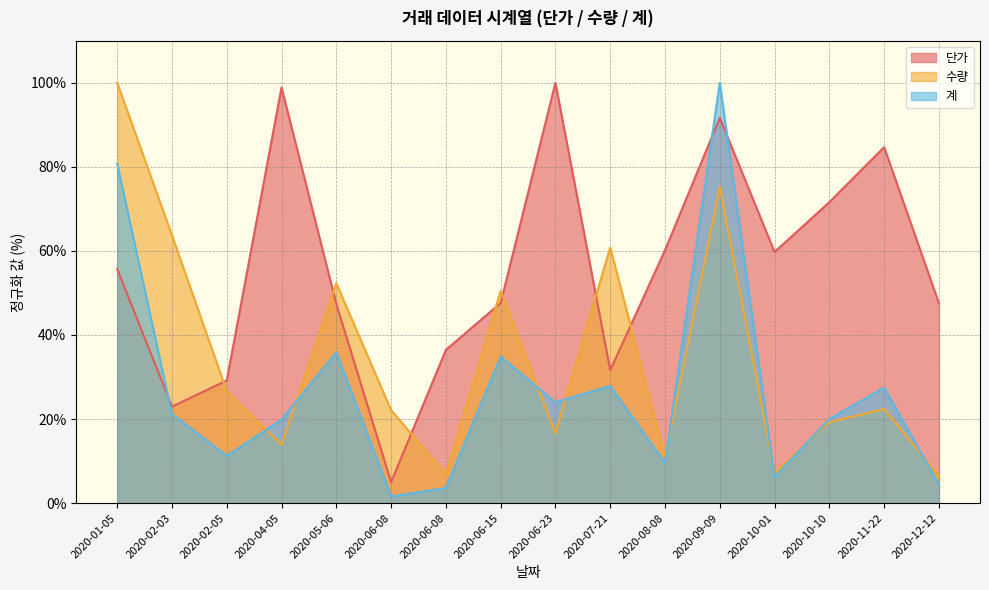

What are all the series names shown in the legend?

단가, 수량, 계